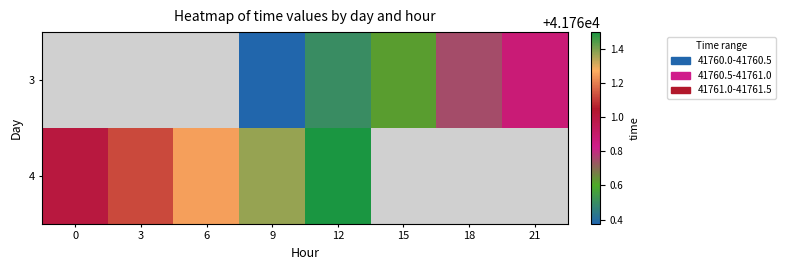

List the series in order of their peak value, lowest first.

3, 4